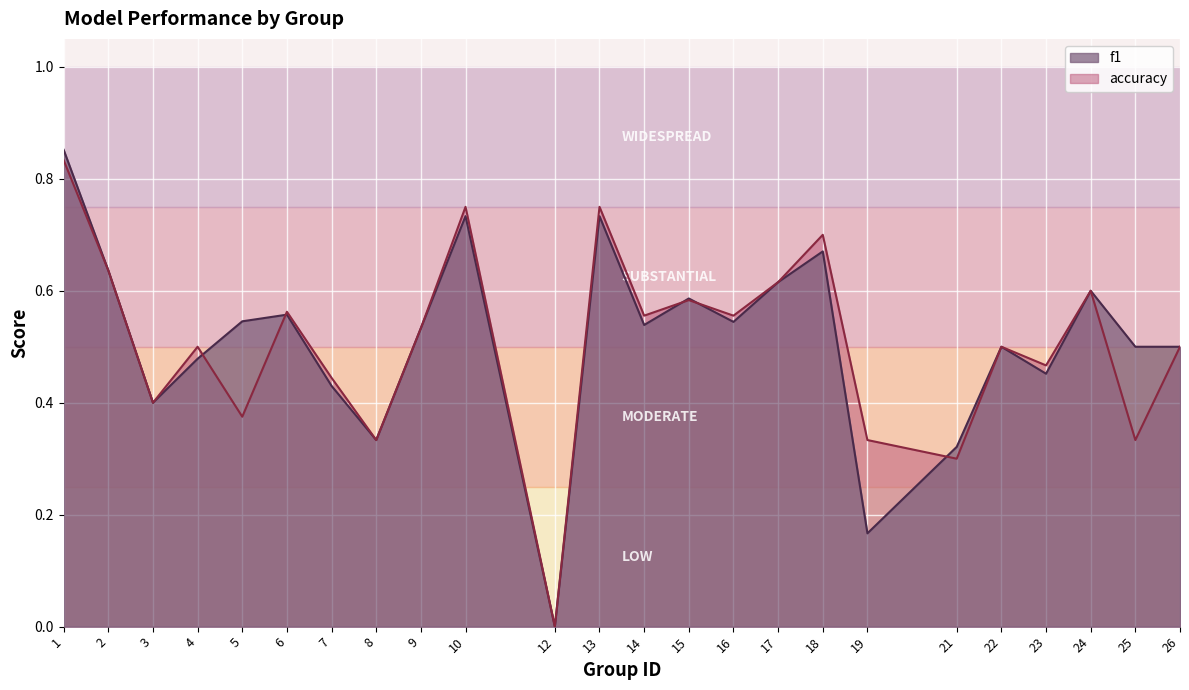

Between 22 and 13, which is larger?

13